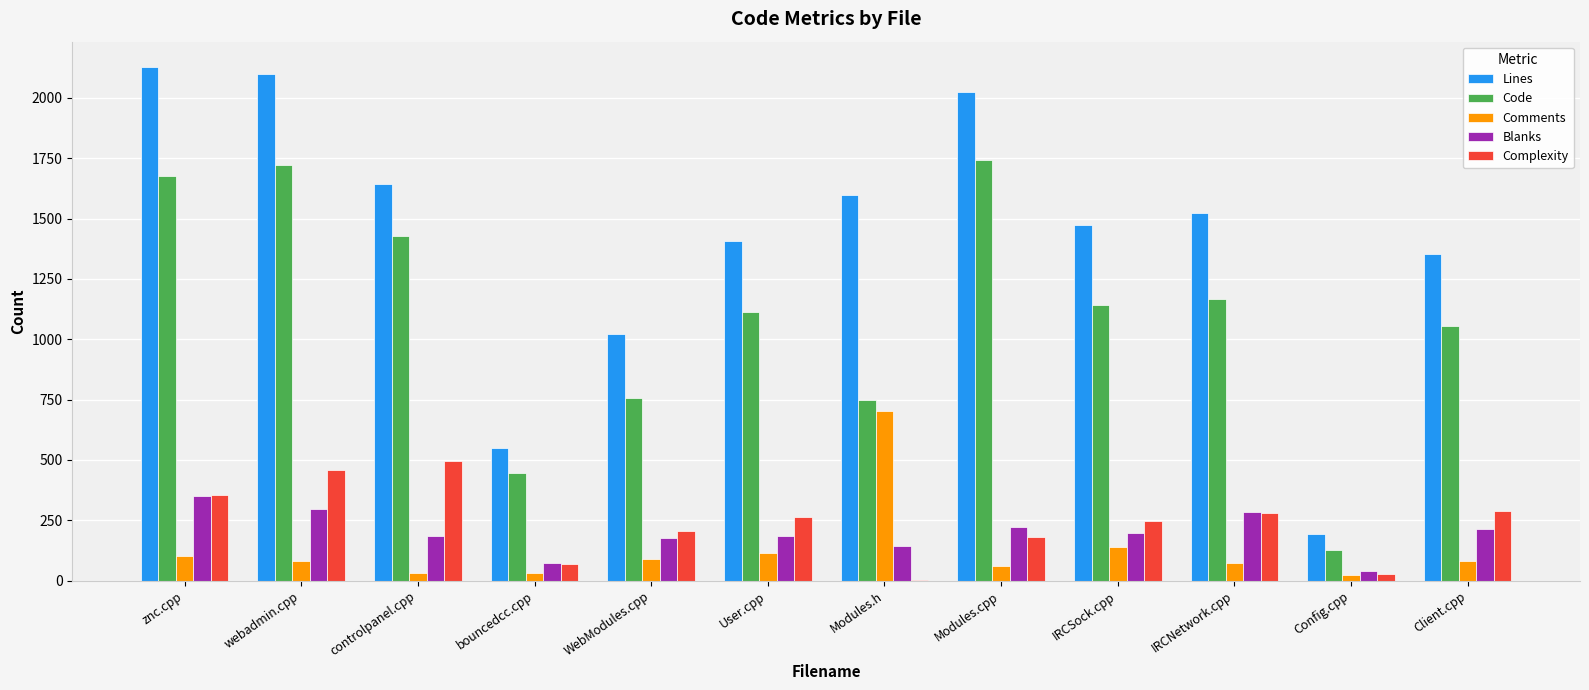

What is the total value across all series at WebModules.cpp?

2247